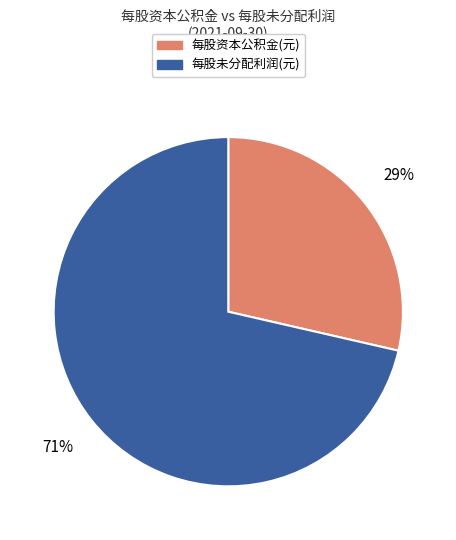

Count the number of slices in the pie.

2